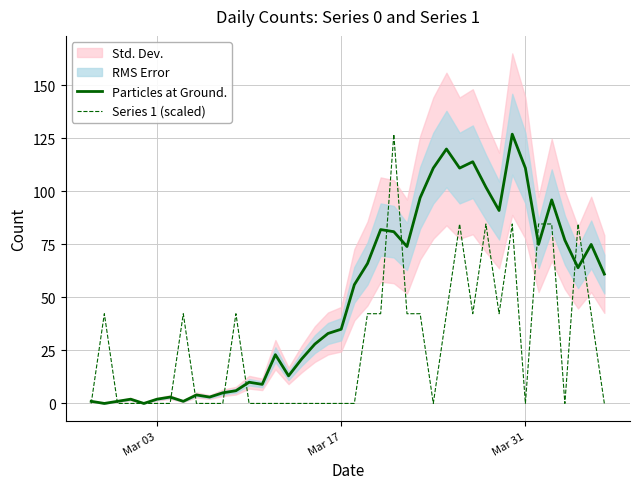

What is the maximum value for Series 1 (scaled)?

127.0